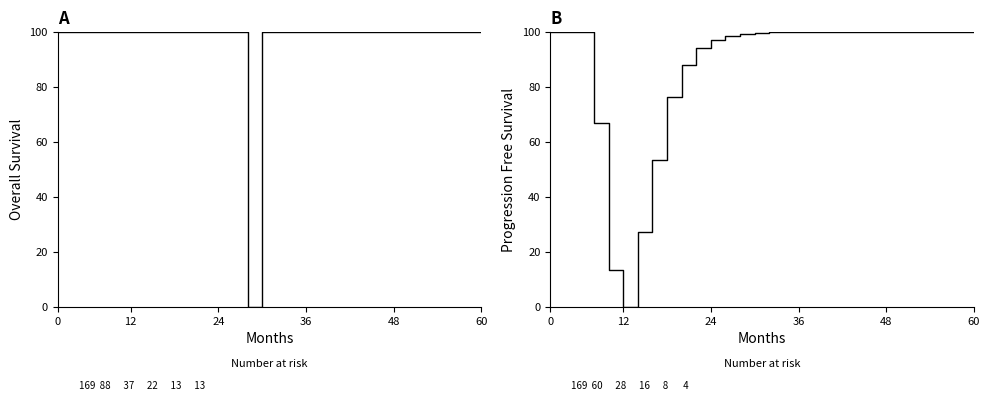

The value of SmoothedCases at 27 is 100.0. True or false?

True